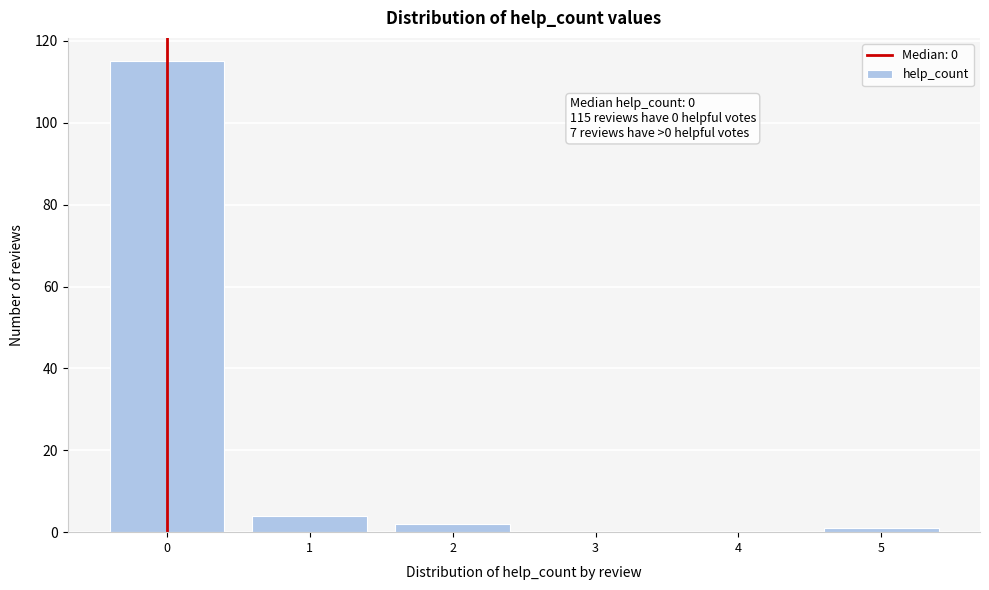

Over which range of the x-axis is the bar tallest?

-0.5 to 0.5